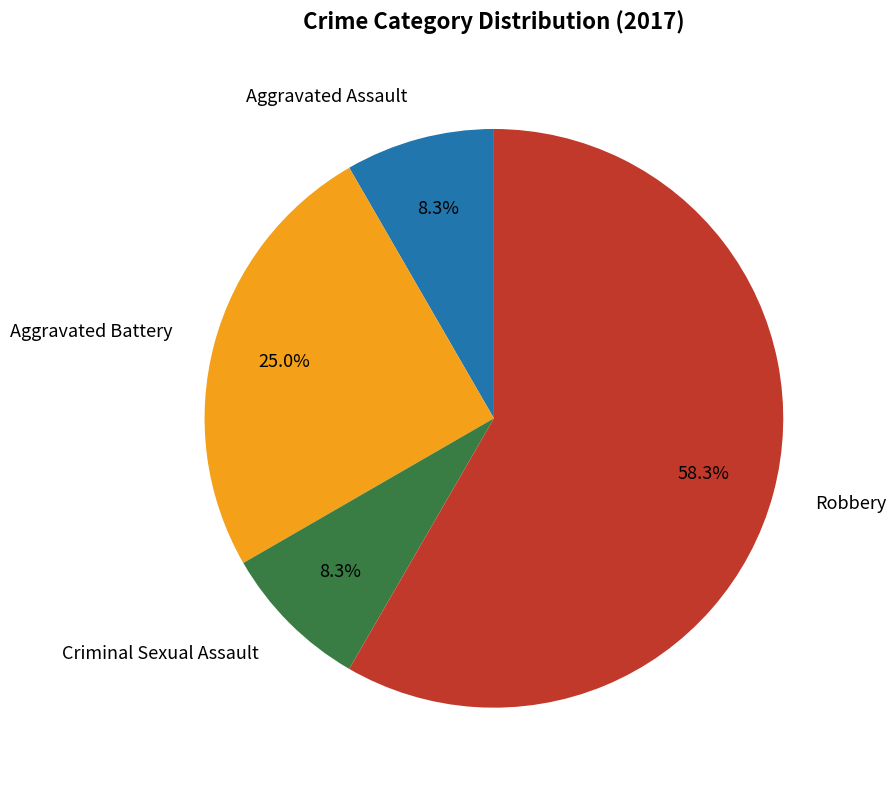

To the nearest percent, what is the difference between the Criminal Sexual Assault and Robbery slice percentages?

50%